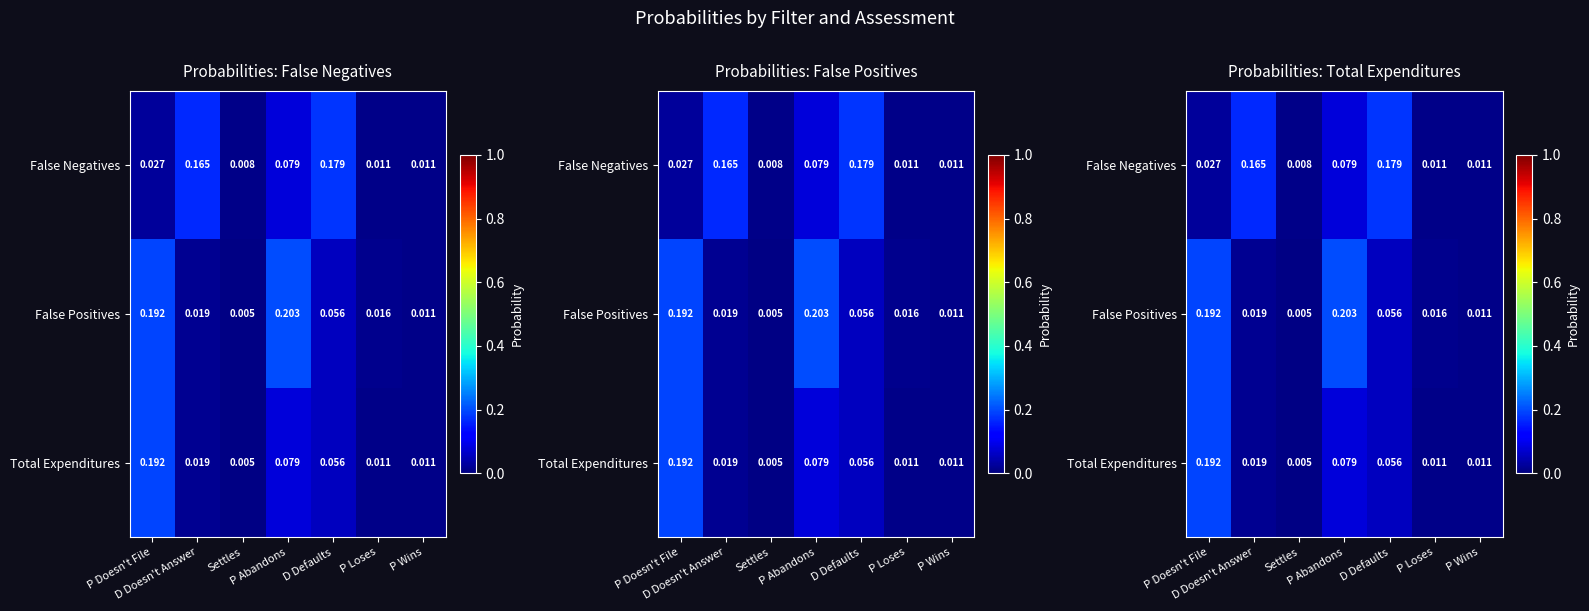

Which label corresponds to the smallest value in the chart?

Settles